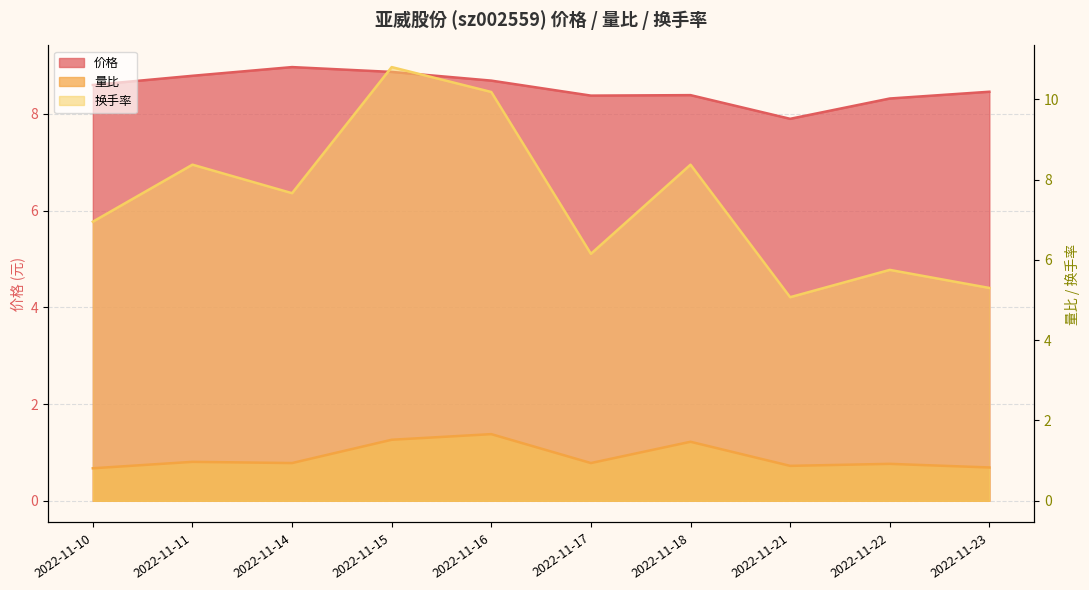

At which label does 换手率 reach its peak?

2022-11-15